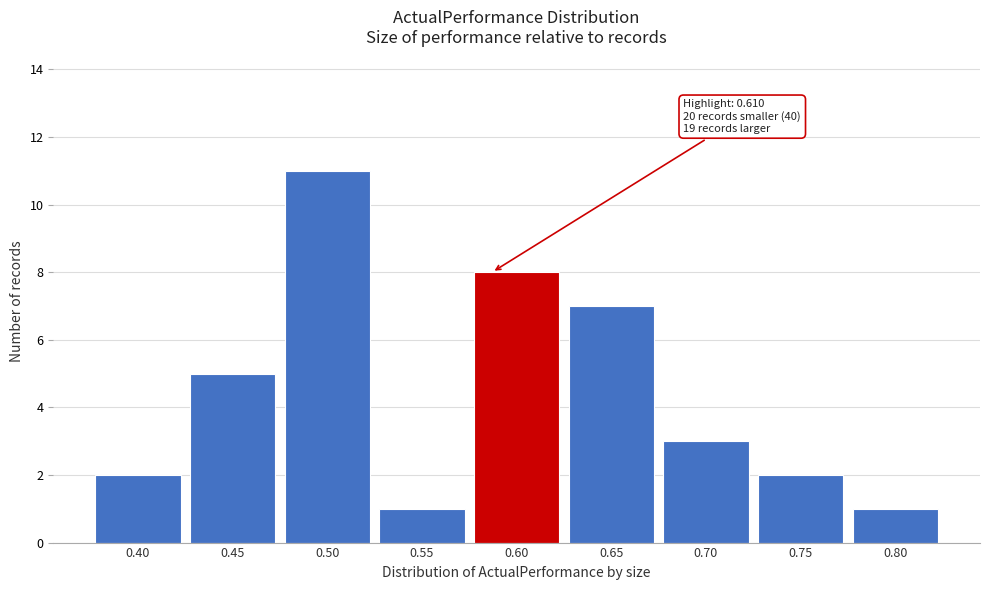

Reading left to right, list all the values displayed in this chart.

2	5	11	1	8	7	3	2	1